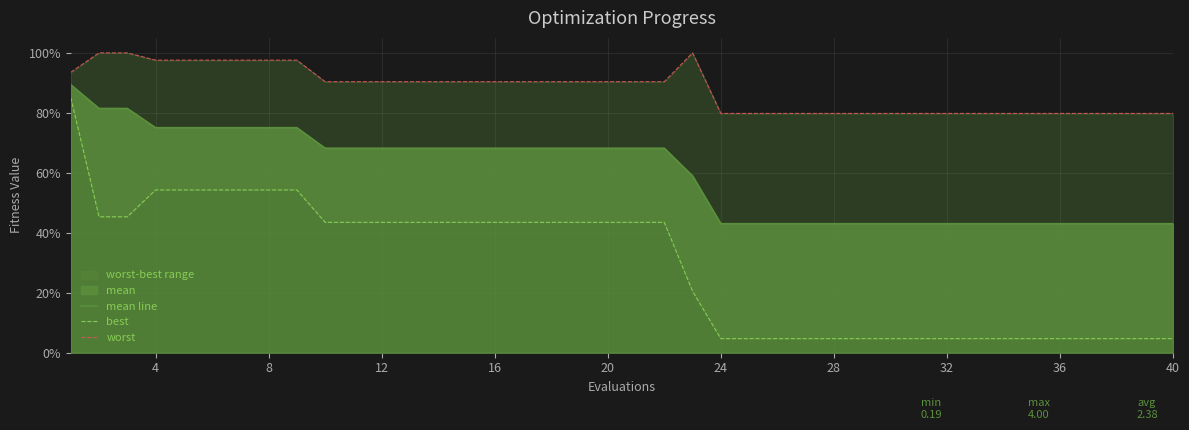

What is the highest value of the mean line series?

0.9